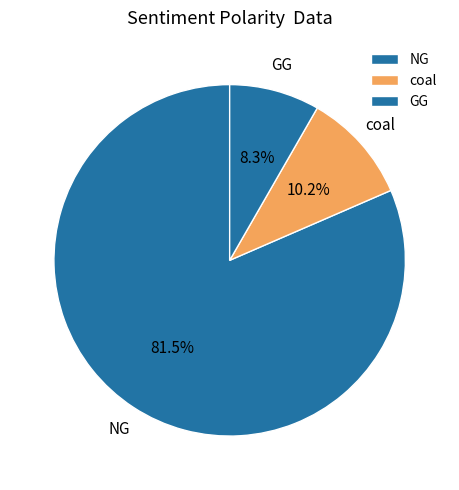

What is the ratio of the value at coal to the value at GG?

1.2